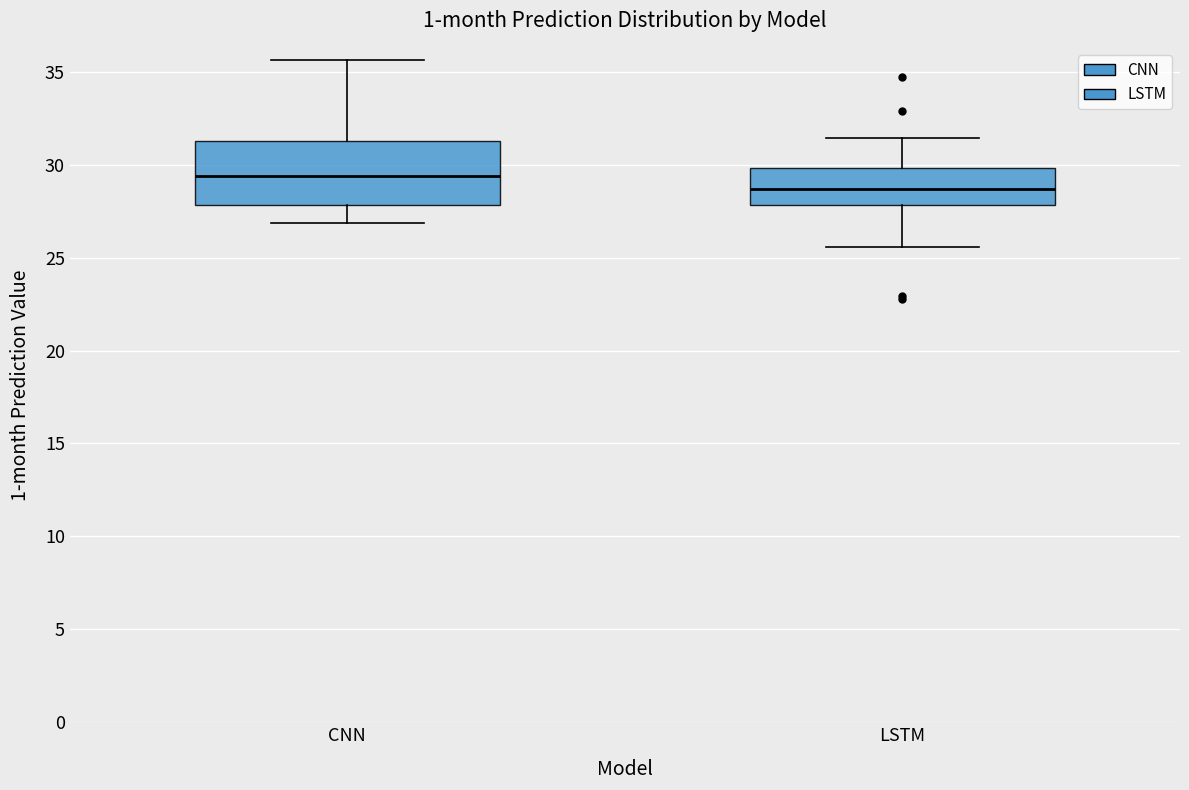

Reading left to right, read every box against the y-axis: the position of its median line, the range the box covers, and the ends of its whiskers. The values are not printed on the chart, so give them approximately, as read against the axis.

CNN: median 29.5, box 28.0 to 31.5, whiskers 27.0 to 35.5
LSTM: median 28.5, box 28.0 to 30.0, whiskers 25.5 to 31.5